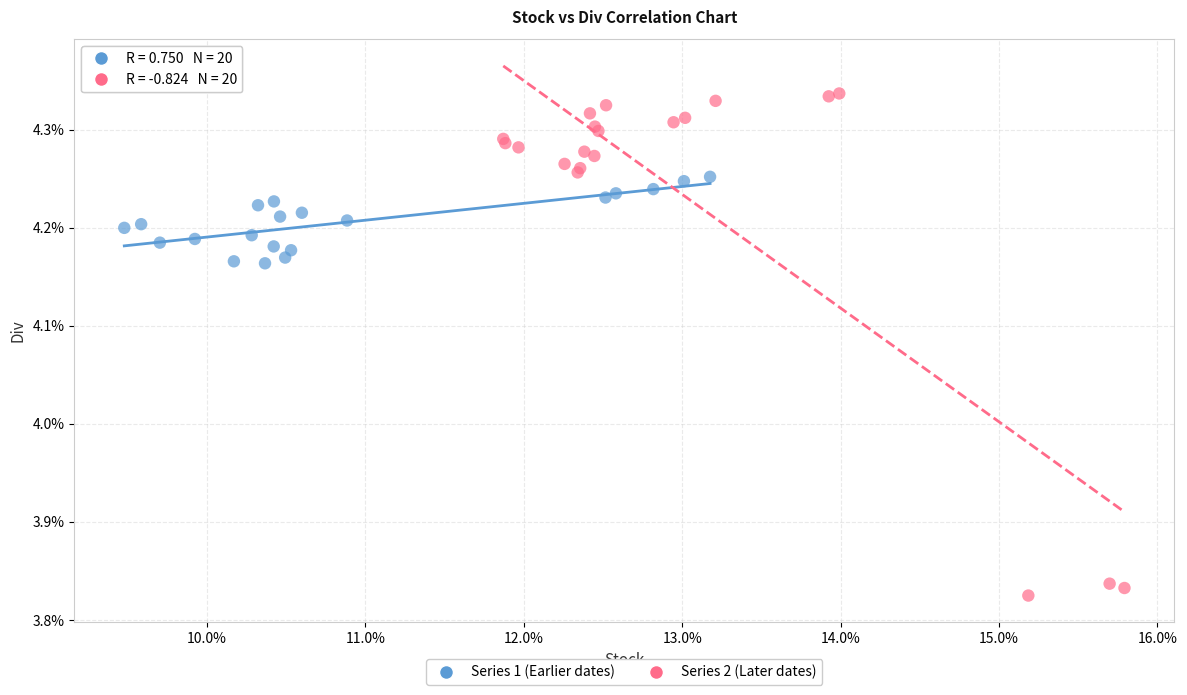

What are all the series names shown in the legend?

Series 1 (Earlier dates), Series 2 (Later dates)